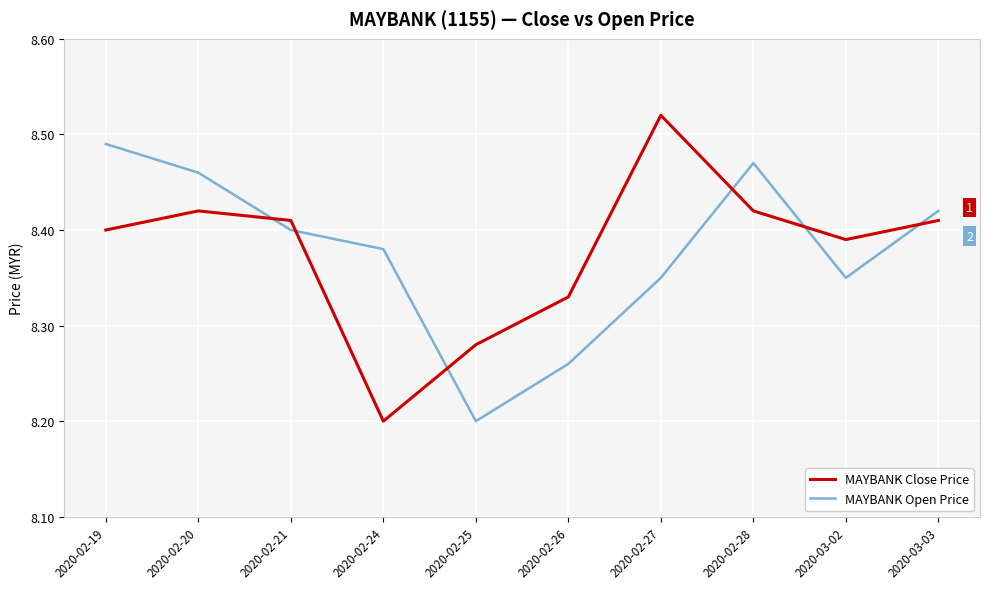

True or false: MAYBANK Close Price and MAYBANK Open Price cross at least once.

True